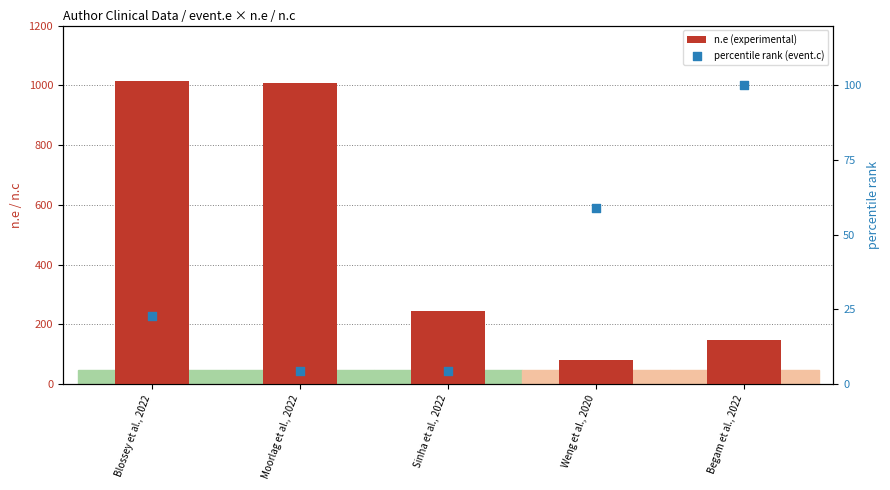

Is the value of n.e (experimental) at Sinha et al., 2022 greater than the value of percentile rank (event.c) at Sinha et al., 2022?

Yes